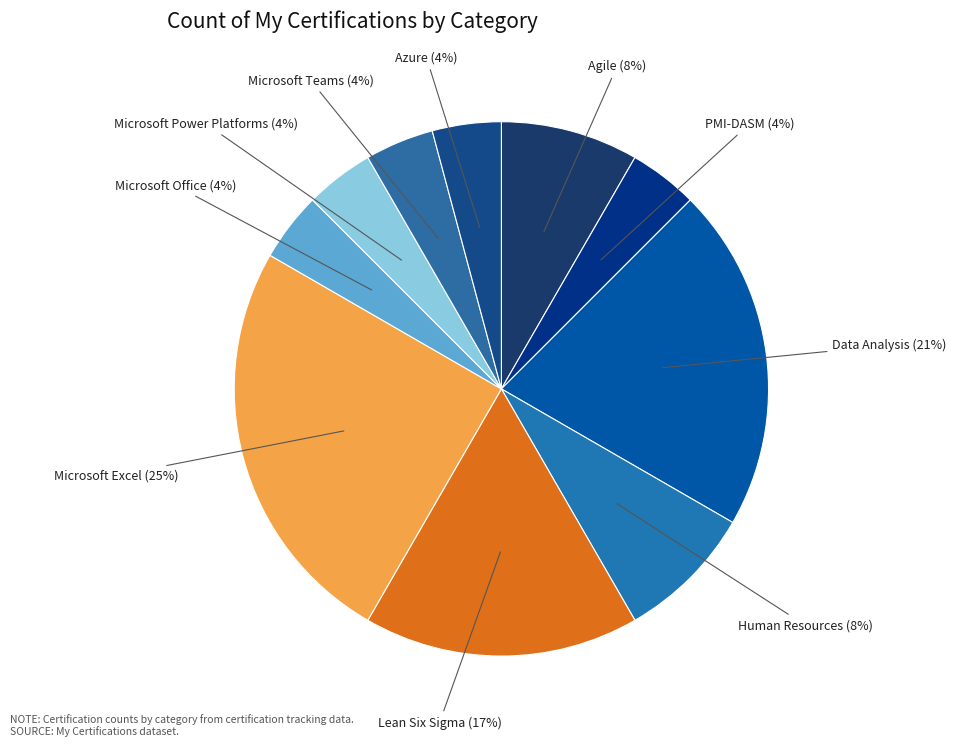

To the nearest percent, what percentage of the pie is Human Resources?

8%